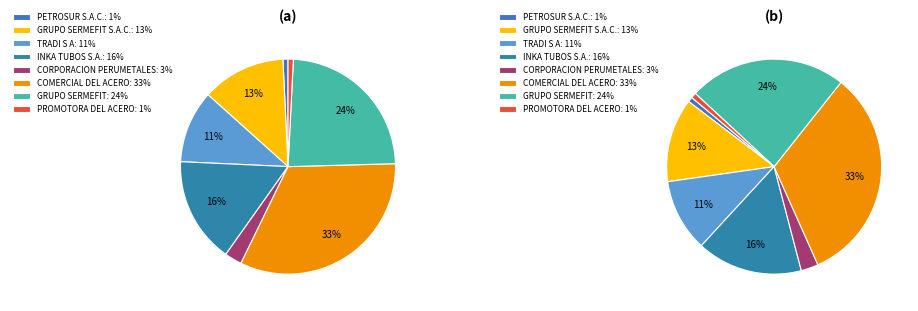

Does COMERCIAL DEL ACERO (1) represent more than half of the total?

No